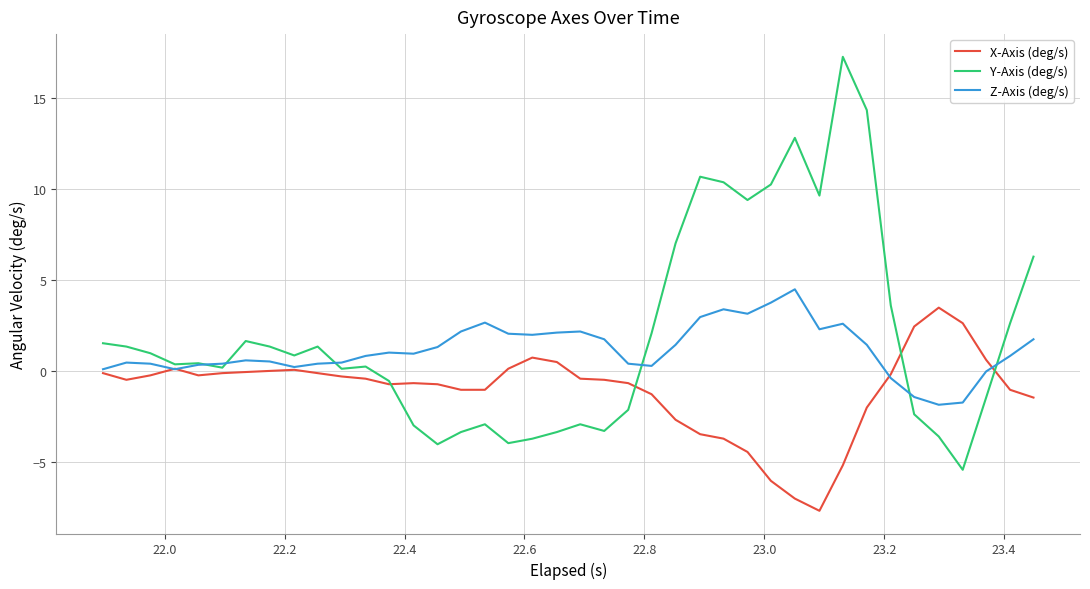

What are all the series names shown in the legend?

X-Axis (deg/s), Y-Axis (deg/s), Z-Axis (deg/s)